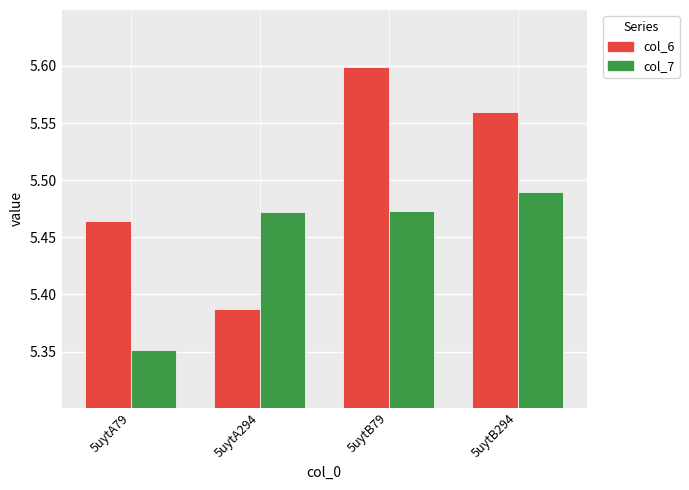

What is the difference between the maximum and minimum values in the col_6 series?

0.2